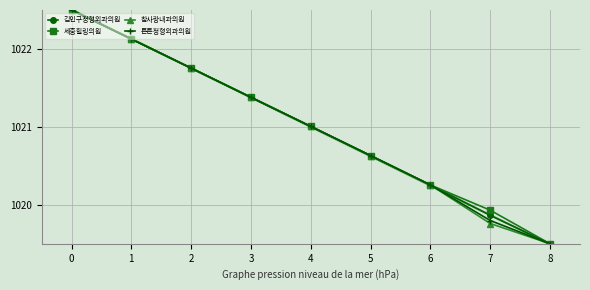

How many data points does each series have?

9